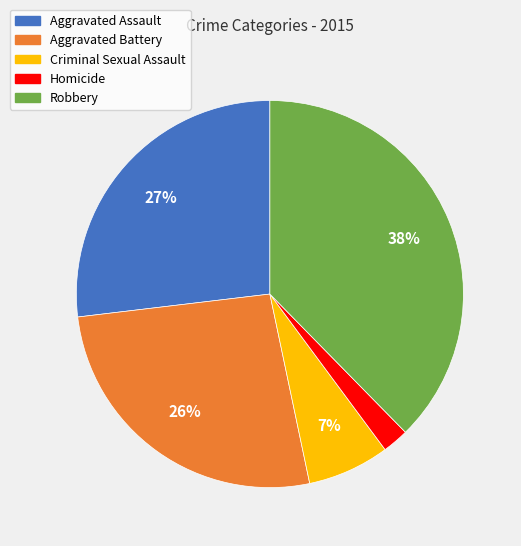

The Aggravated Battery slice represents 19% of the pie. True or false?

False